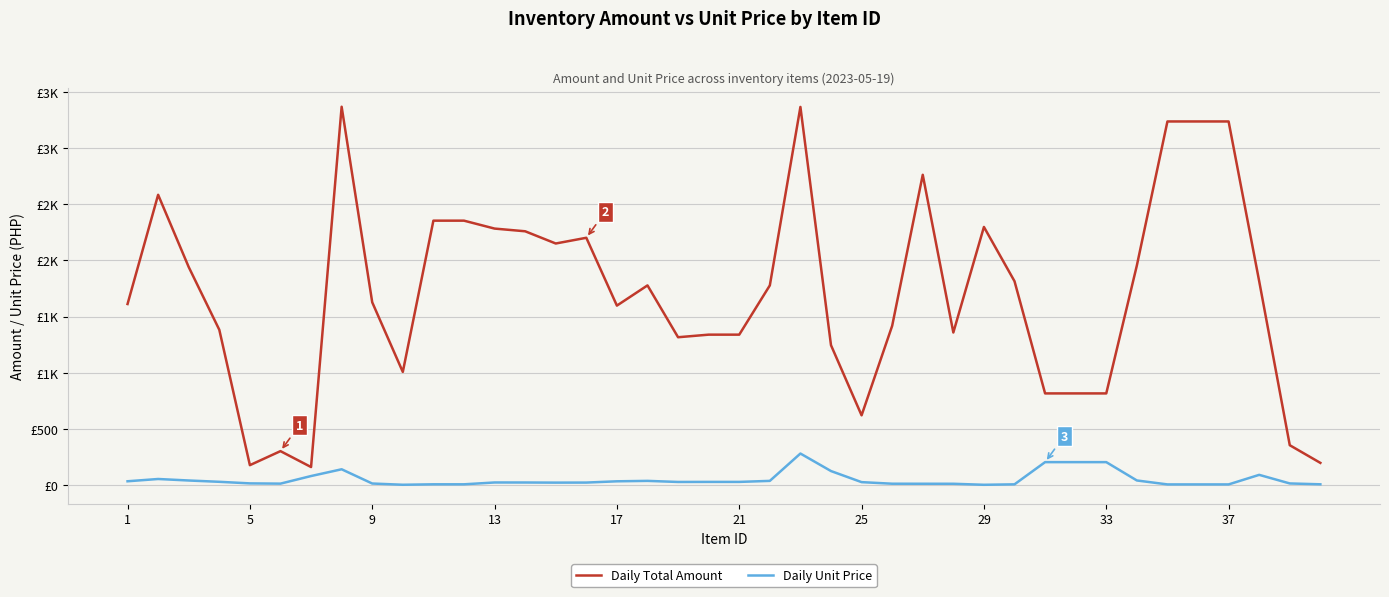

Does the chart have visible grid lines?

Yes